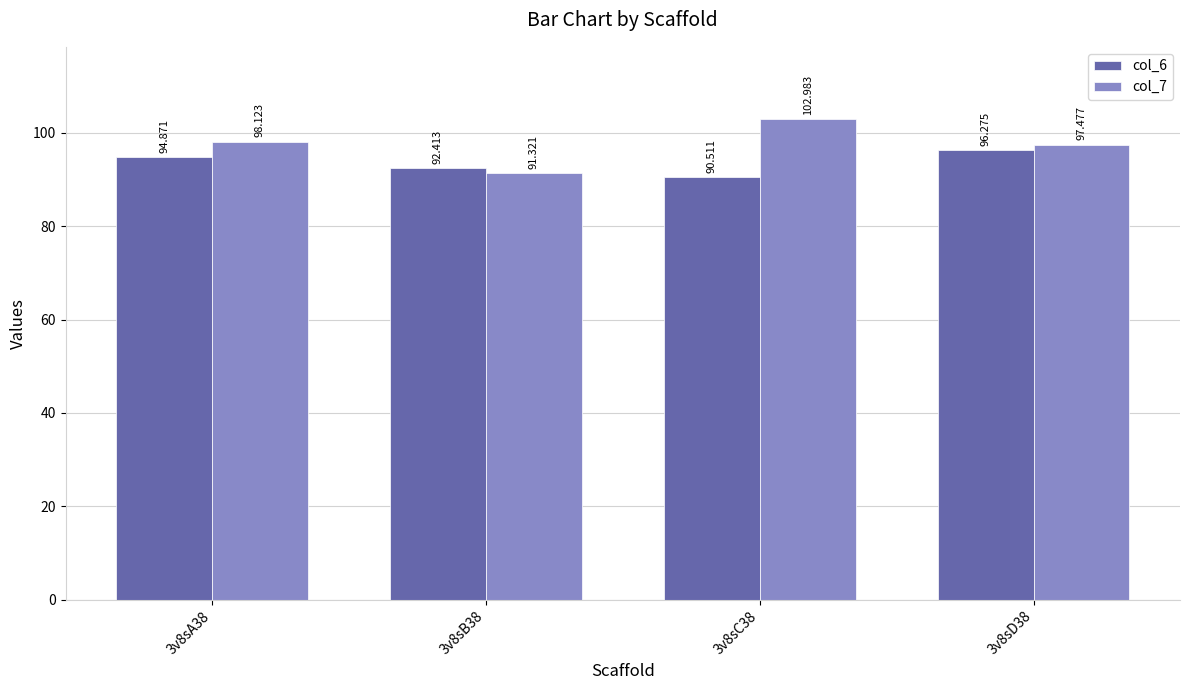

Reading right to left, what are all the values shown in this chart?

col_6: 96.3	90.5	92.4	94.9
col_7: 97.5	103.0	91.3	98.1